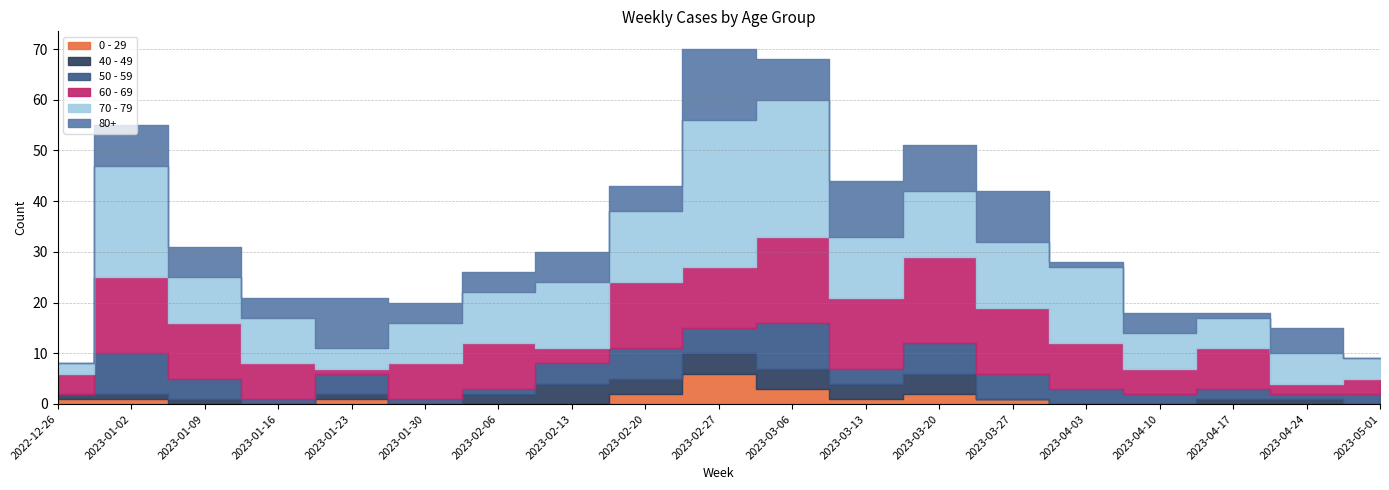

How many data points does each series have?

19